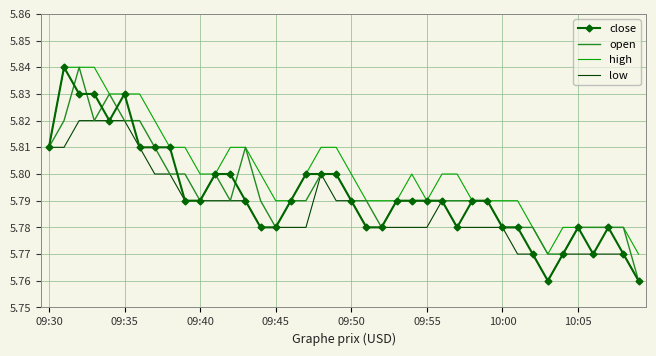

Which series has the largest total across all categories?

high